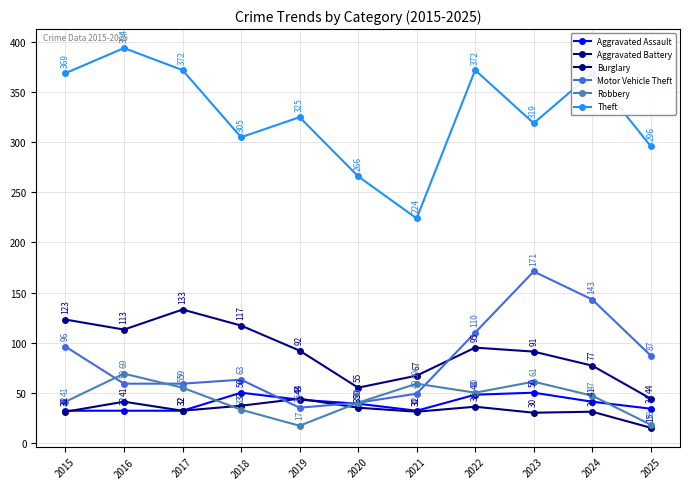

What are all the series names shown in the legend?

Aggravated Assault, Aggravated Battery, Burglary, Motor Vehicle Theft, Robbery, Theft